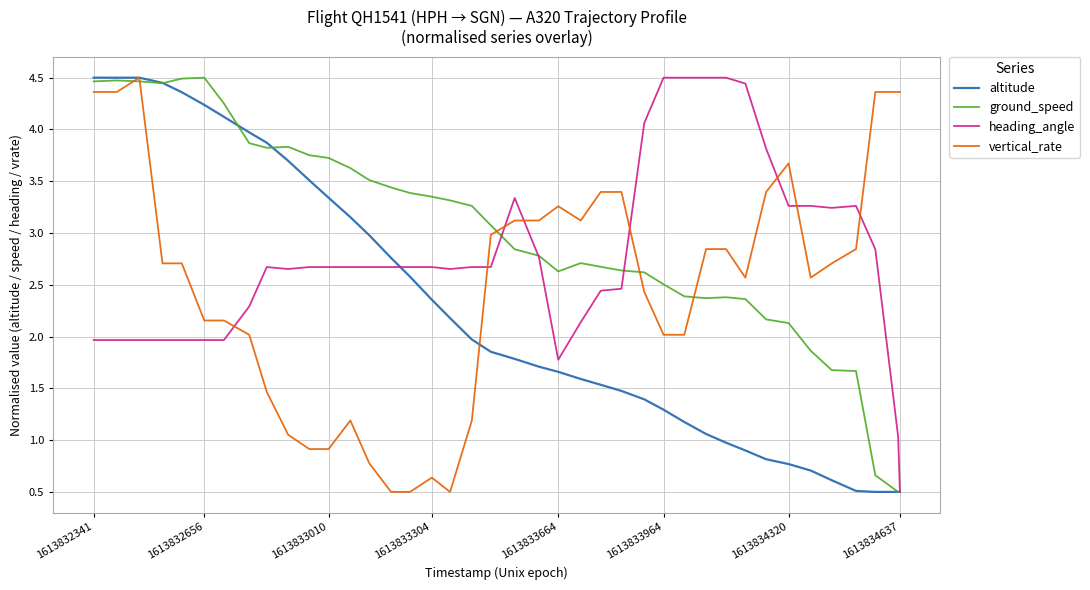

What is the difference between the maximum and minimum values in the vertical_rate series?

4.0